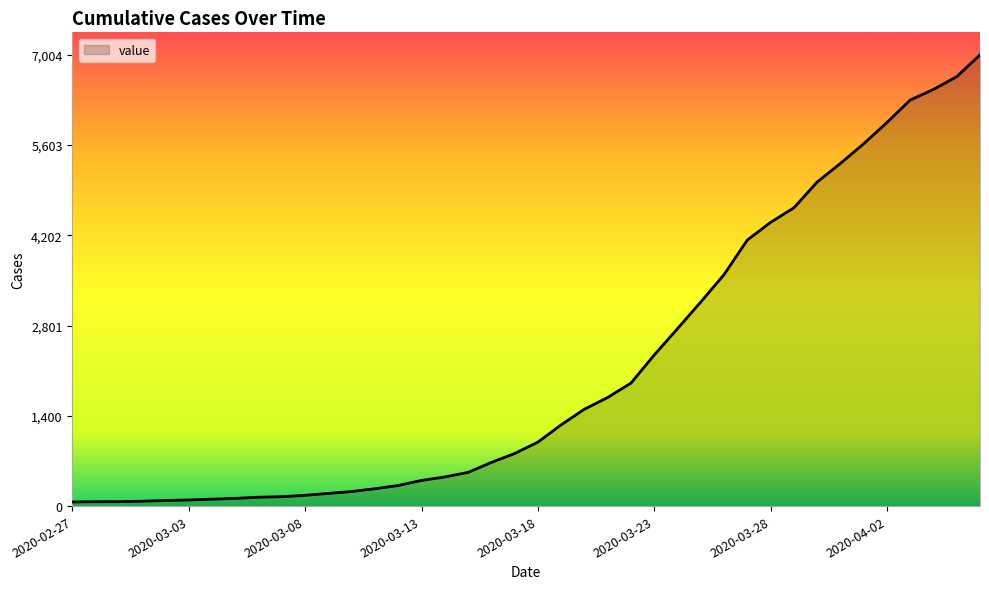

What is the maximum value shown in the chart?

7004